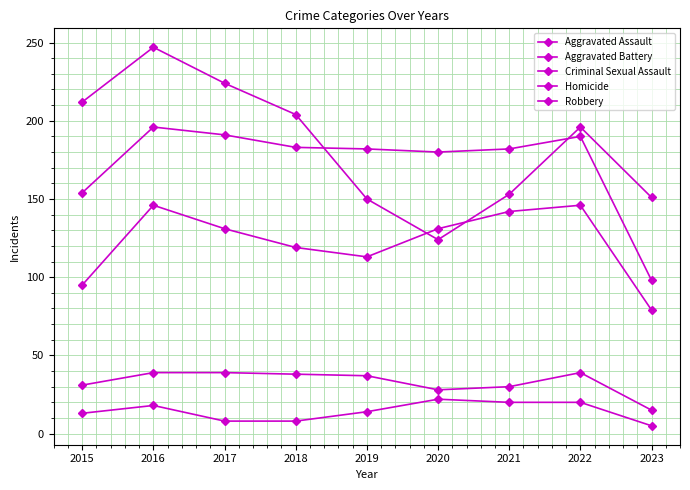

Does the chart have visible grid lines?

Yes